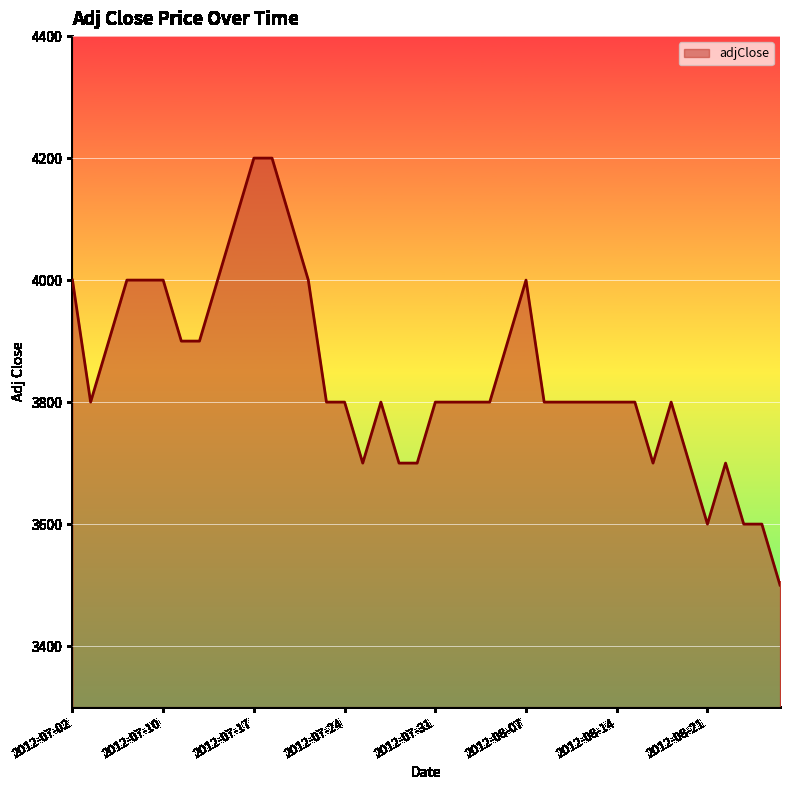

What is the difference between the maximum and minimum values?

700